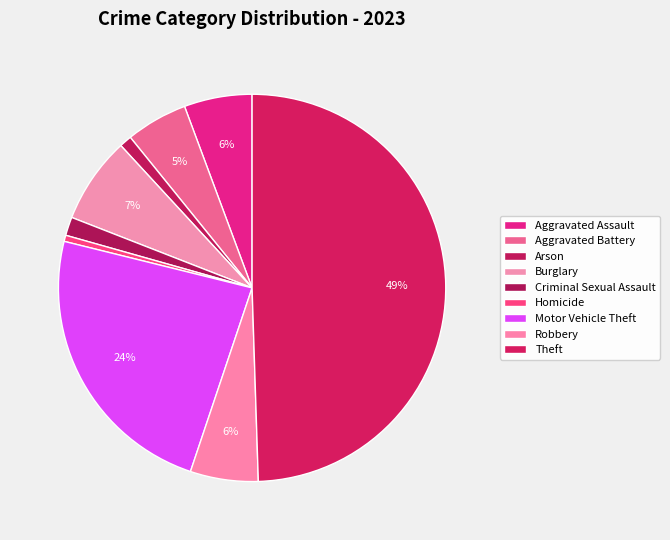

To the nearest percent, what is the combined percentage of Homicide and Robbery?

6%